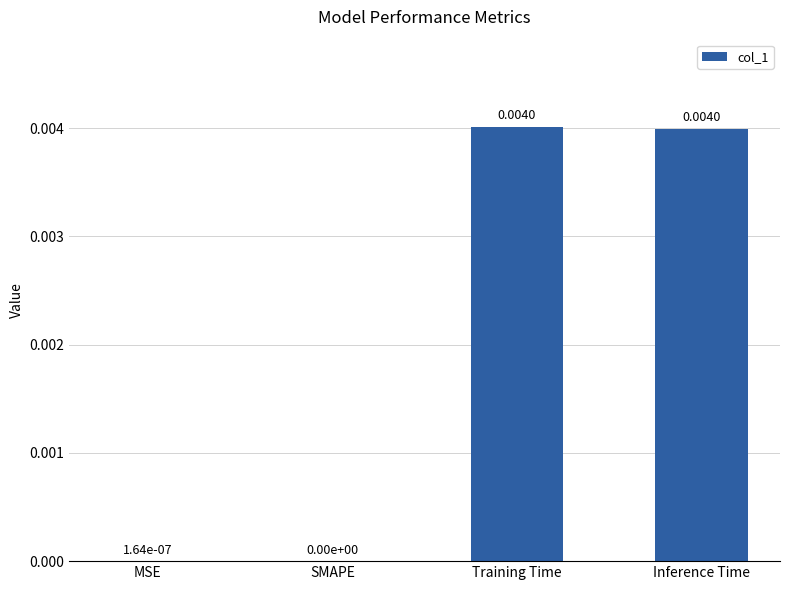

Between SMAPE and Training Time, which is larger?

Training Time